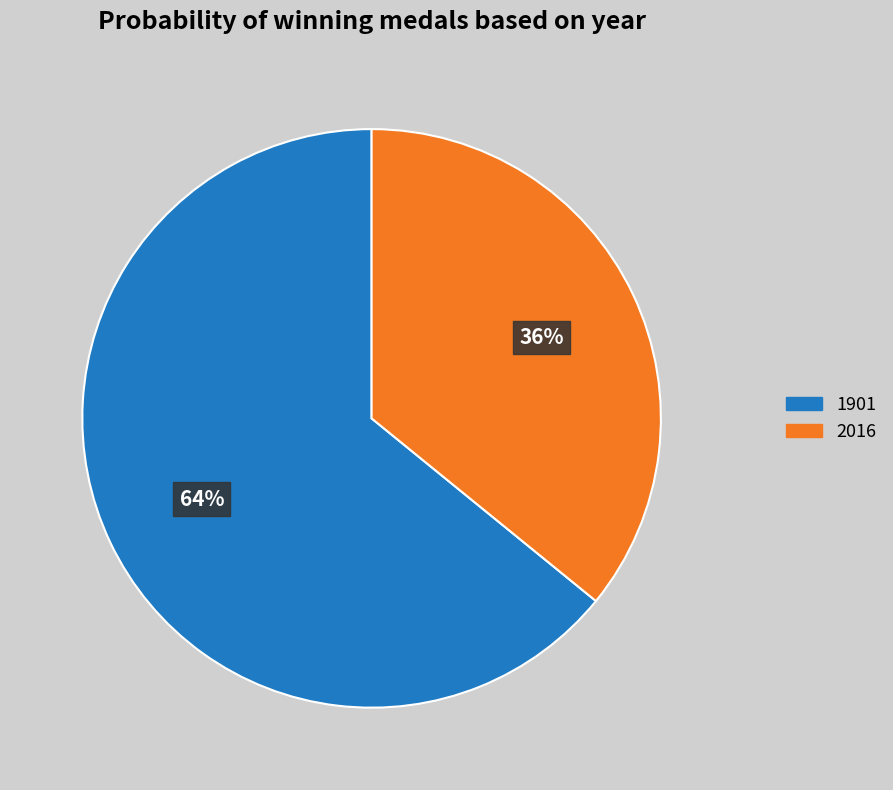

How many slices are in this pie chart?

2